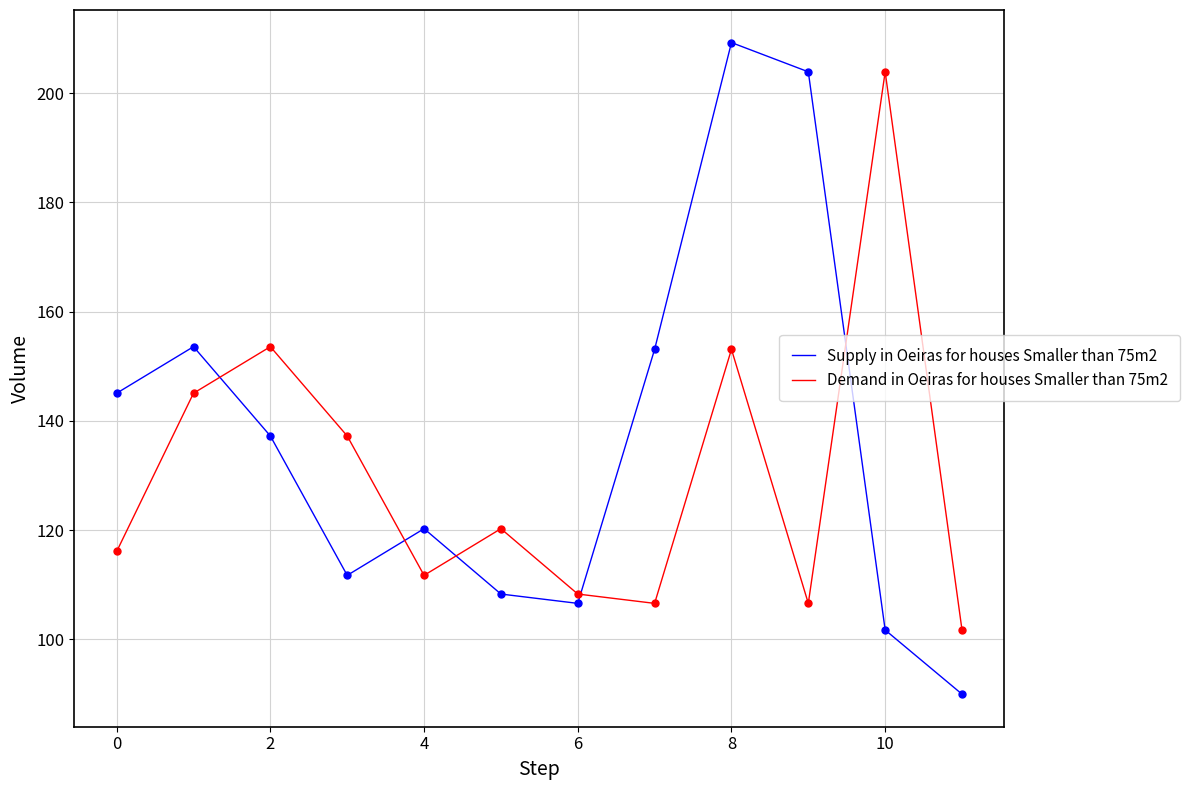

Which series has the largest total across all categories?

Supply in Oeiras for houses Smaller than 75m2